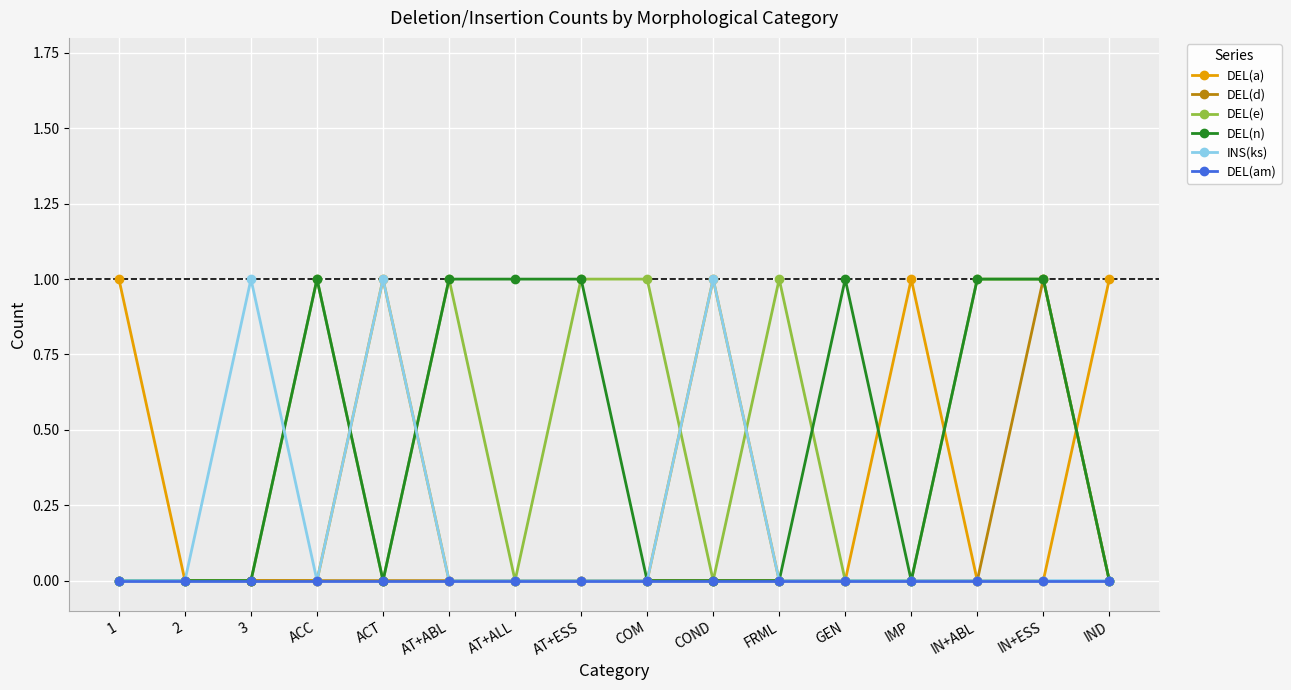

How many lines are shown in the chart?

6